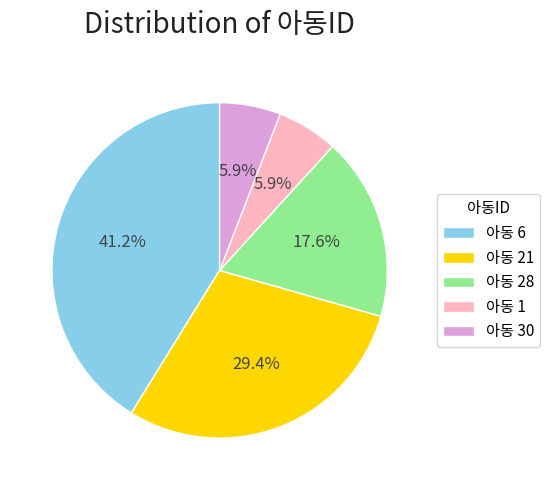

Which has a higher value, 아동 21 or 아동 30?

아동 21